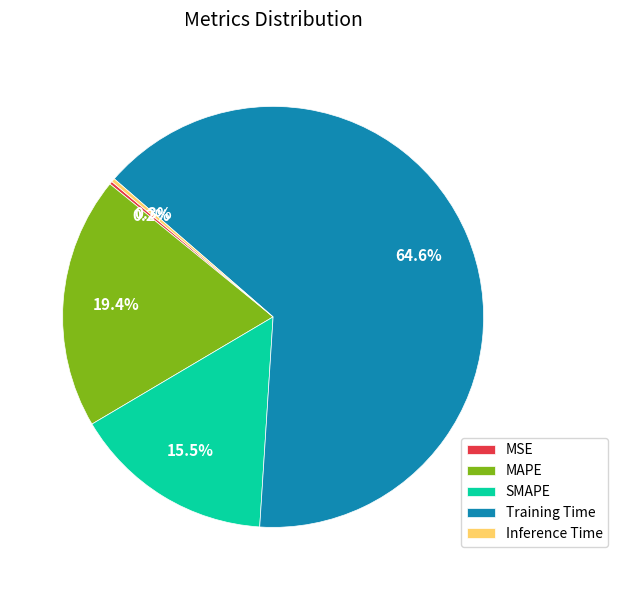

Is the sum of Training Time and MAPE greater than half?

Yes